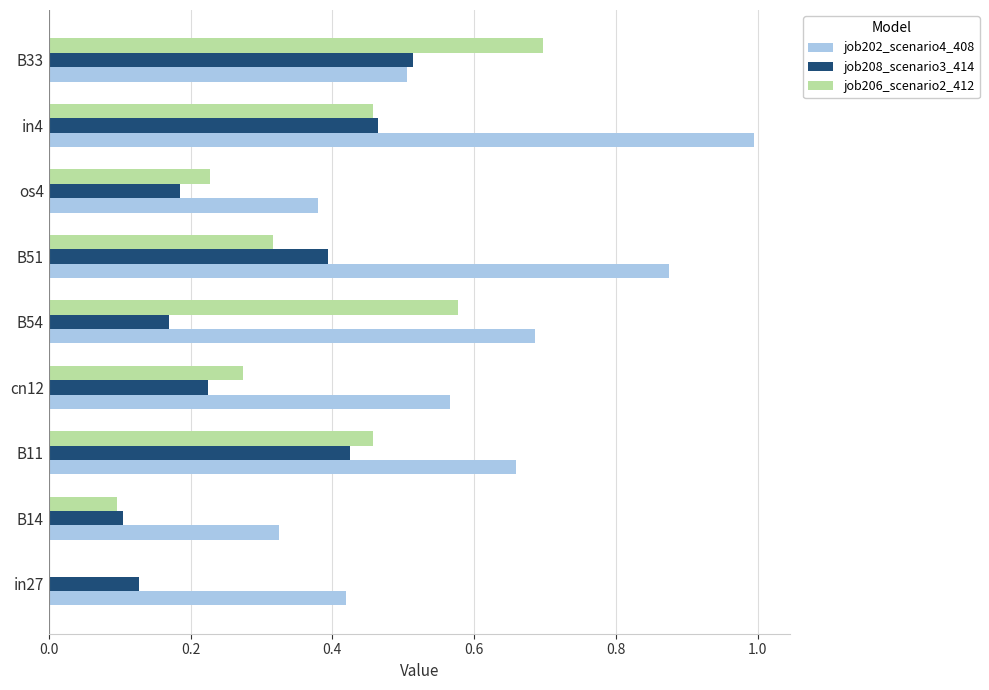

Which category has the highest value in the job202_scenario4_408 series?

in4